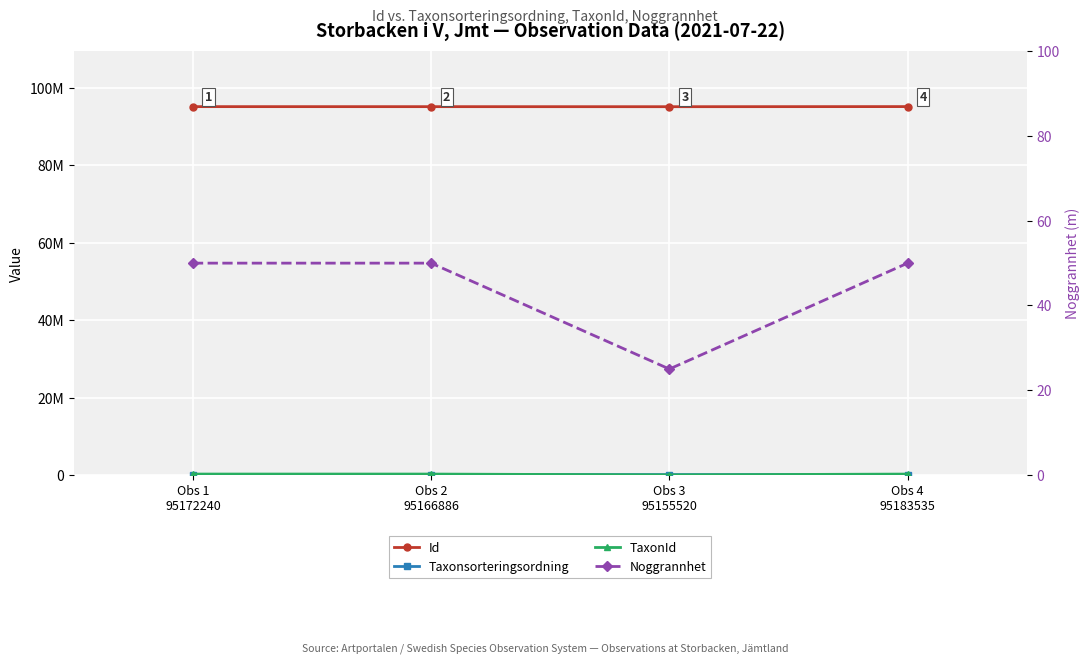

How many interior local valleys does the Noggrannhet series have?

1